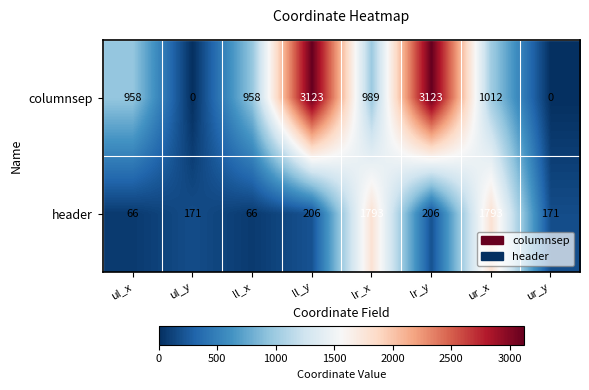

What is the difference between the maximum and second lowest values in the header series?

1727